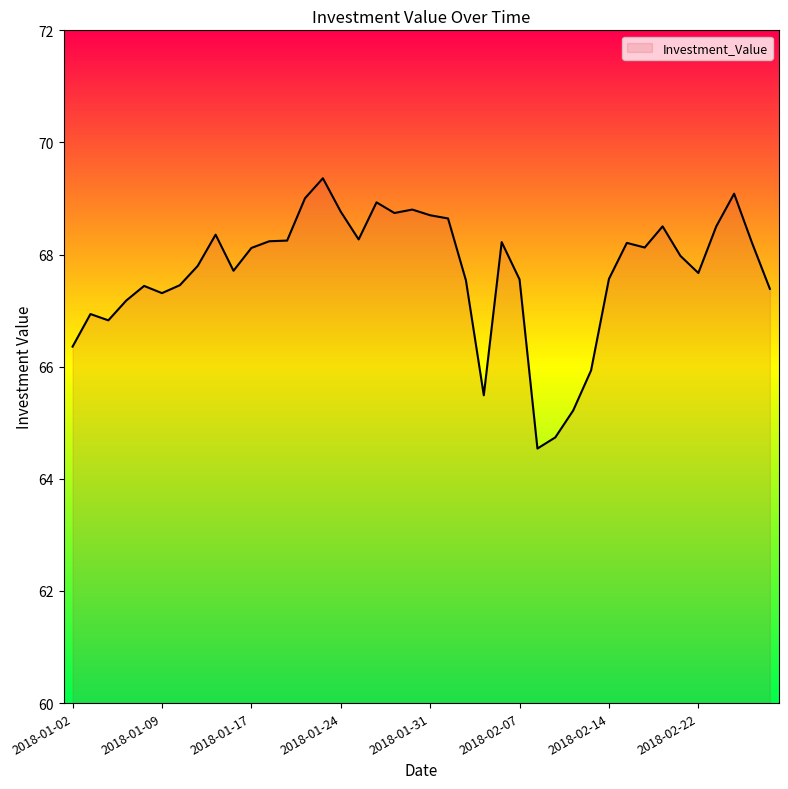

What is the greatest value displayed?

69.4